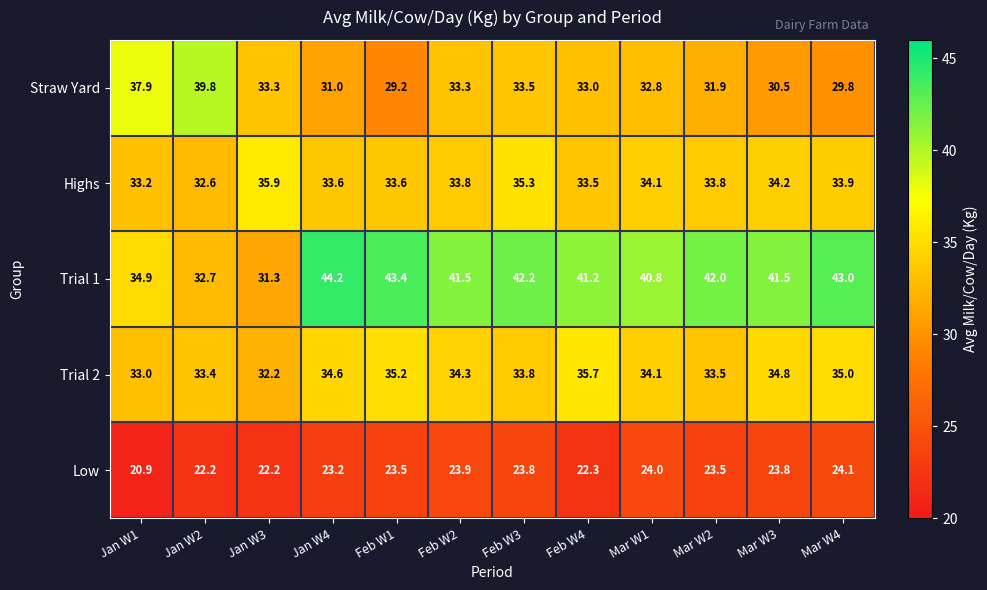

What is the approximate value of Highs at Jan W2?

32.6